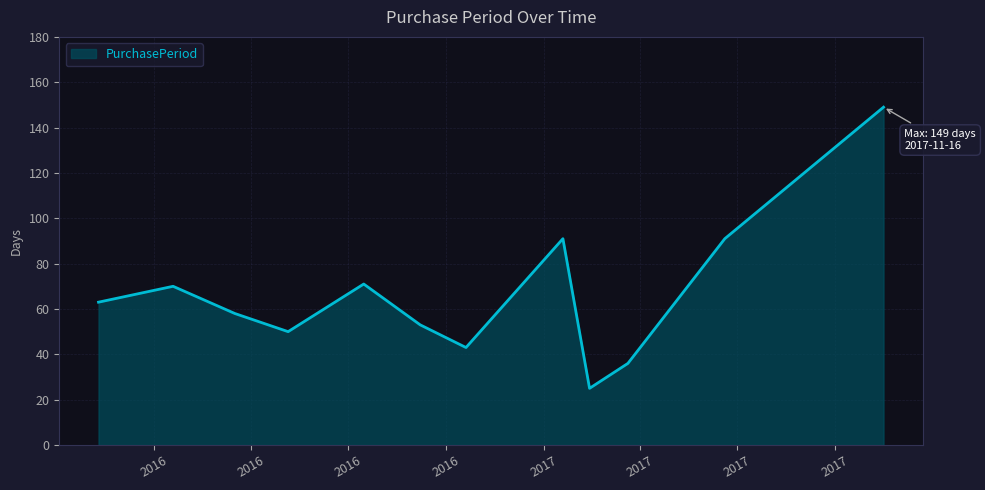

What is the smallest value displayed?

25